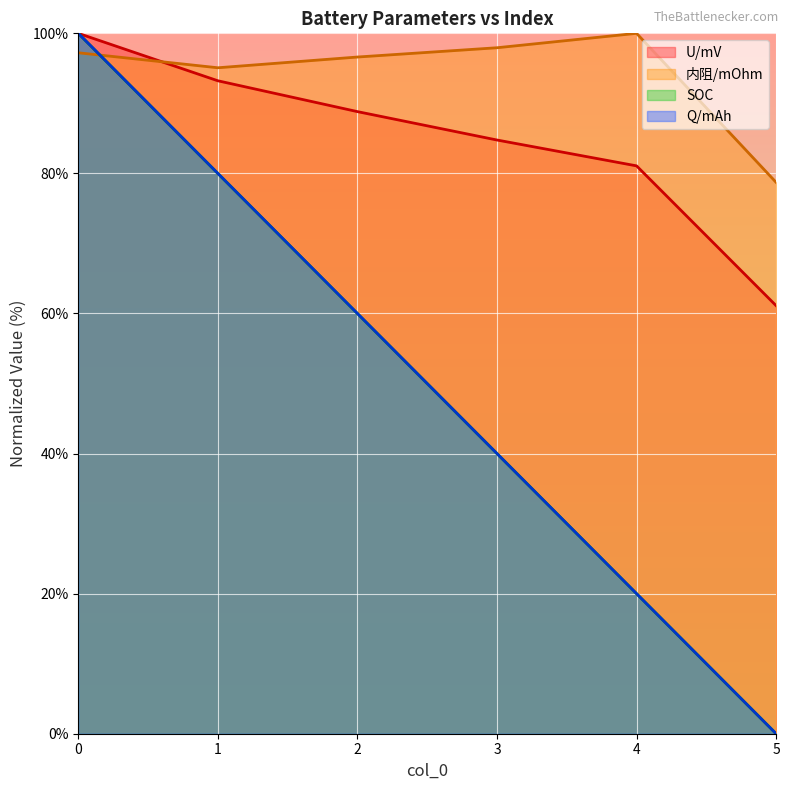

What is the value of the SOC point at the 1st from the left?

100.0